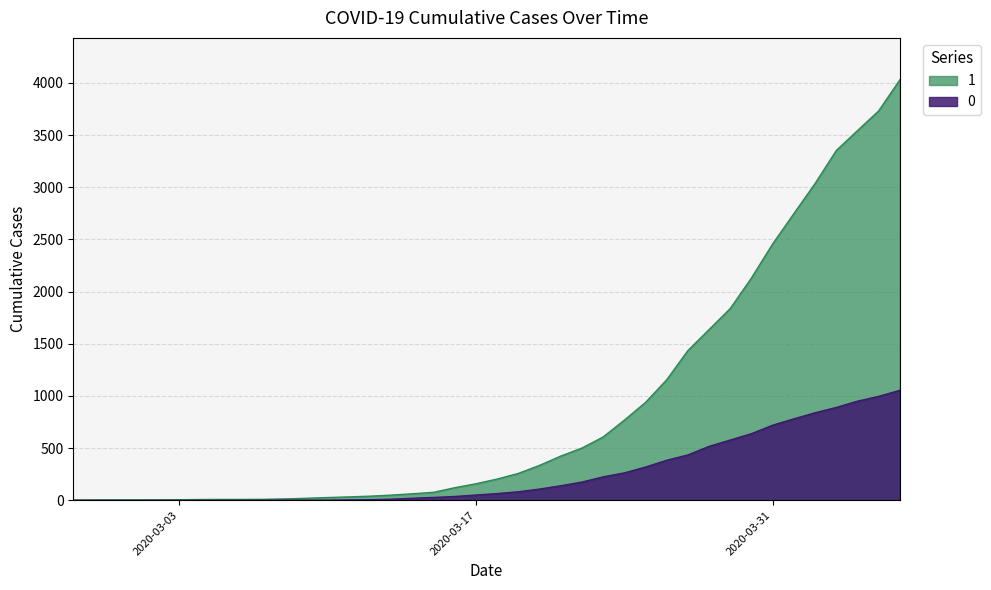

Reading left to right, list all the values displayed in this chart.

0: 2020-02-27=0	2020-02-28=0	2020-02-29=0	2020-03-01=0	2020-03-02=0	2020-03-03=0	2020-03-04=0	2020-03-05=0	2020-03-06=0	2020-03-07=1	2020-03-08=2	2020-03-09=2	2020-03-10=2	2020-03-11=4	2020-03-12=6	2020-03-13=11	2020-03-14=20	2020-03-15=28	2020-03-16=37	2020-03-17=51	2020-03-18=65	2020-03-19=82	2020-03-20=108	2020-03-21=140	2020-03-22=175	2020-03-23=225	2020-03-24=263	2020-03-25=319	2020-03-26=384	2020-03-27=435	2020-03-28=517	2020-03-29=578	2020-03-30=639	2020-03-31=720	2020-04-01=781	2020-04-02=839	2020-04-03=890	2020-04-04=950	2020-04-05=996	2020-04-06=1054
1: 2020-02-27=3	2020-02-28=4	2020-02-29=4	2020-03-01=4	2020-03-02=5	2020-03-03=6	2020-03-04=8	2020-03-05=9	2020-03-06=9	2020-03-07=10	2020-03-08=14	2020-03-09=20	2020-03-10=27	2020-03-11=33	2020-03-12=40	2020-03-13=50	2020-03-14=63	2020-03-15=77	2020-03-16=121	2020-03-17=159	2020-03-18=204	2020-03-19=258	2020-03-20=335	2020-03-21=424	2020-03-22=501	2020-03-23=607	2020-03-24=768	2020-03-25=938	2020-03-26=1155	2020-03-27=1435	2020-03-28=1636	2020-03-29=1838	2020-03-30=2131	2020-03-31=2457	2020-04-01=2747	2020-04-02=3035	2020-04-03=3351	2020-04-04=3542	2020-04-05=3731	2020-04-06=4028